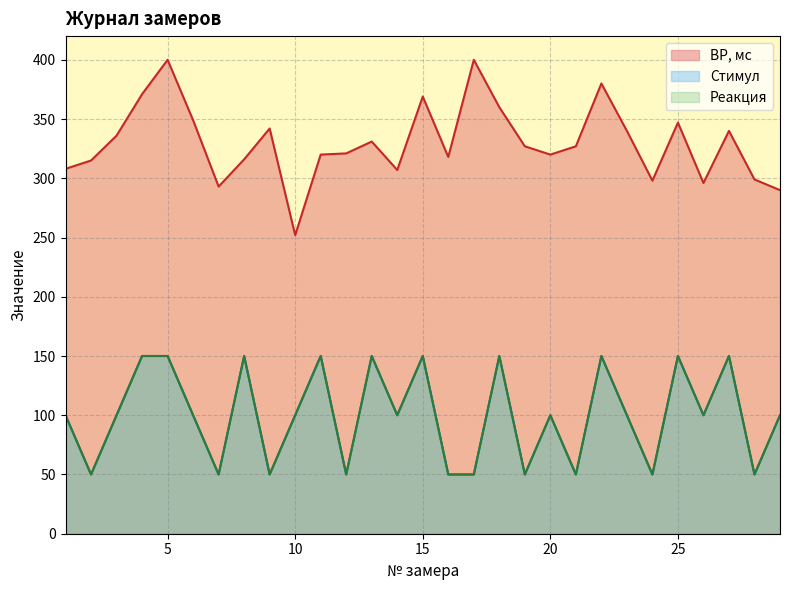

Does the chart display data point markers on the line(s)?

No